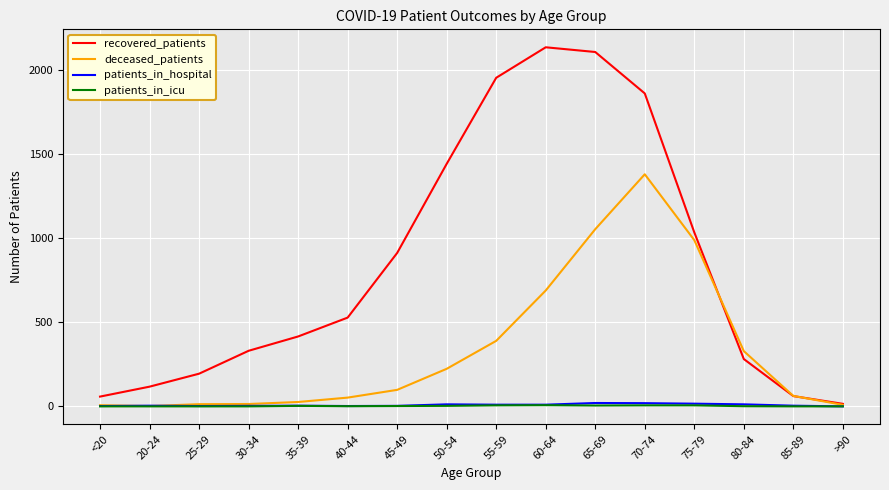

What is the total value across all series at 60-64?

2837